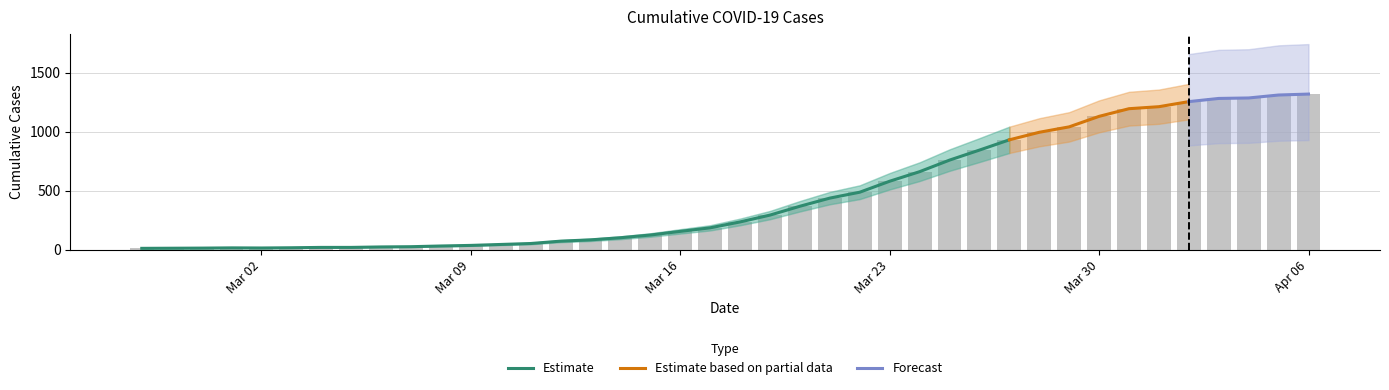

Rank the categories by value from highest to lowest.

2020-04-06, 2020-04-05, 2020-04-04, 2020-04-03, 2020-04-02, 2020-04-01, 2020-03-31, 2020-03-30, 2020-03-29, 2020-03-28, 2020-03-27, 2020-03-26, 2020-03-25, 2020-03-24, 2020-03-23, 2020-03-22, 2020-03-21, 2020-03-20, 2020-03-19, 2020-03-18, 2020-03-17, 2020-03-16, 2020-03-15, 2020-03-14, 2020-03-13, 2020-03-12, 2020-03-11, 2020-03-10, 2020-03-09, 2020-03-08, 2020-03-07, 2020-03-06, 2020-03-04, 2020-03-05, 2020-03-03, 2020-03-01, 2020-03-02, 2020-02-29, 2020-02-28, 2020-02-27